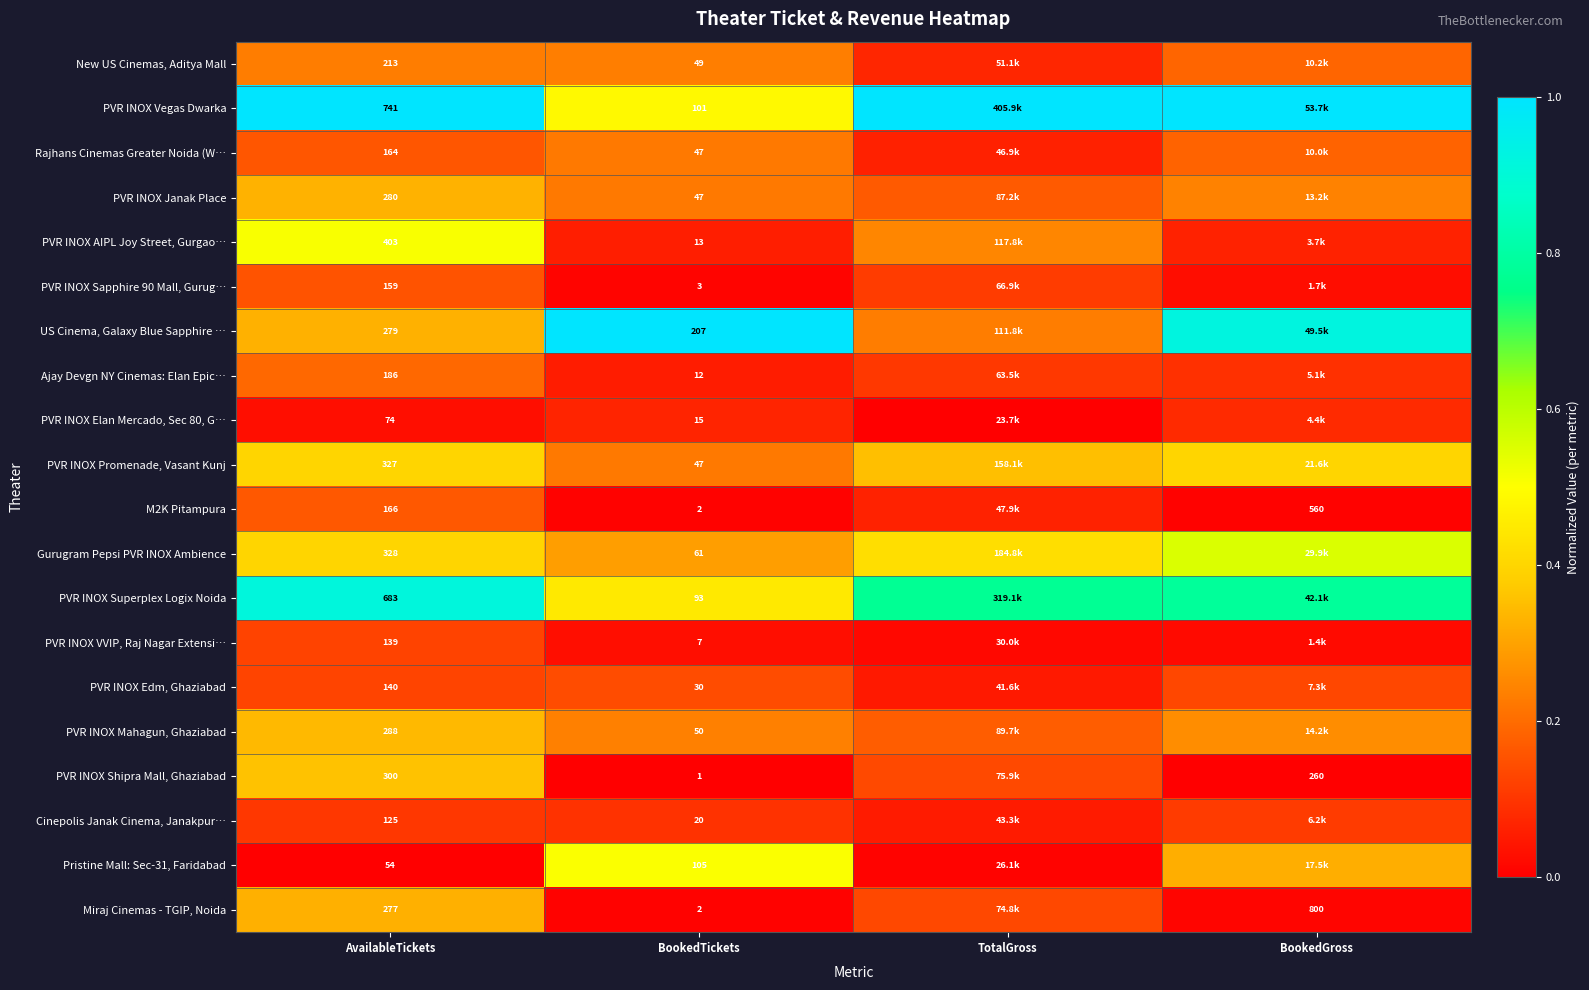

Is the value of Pristine Mall: Sec-31, Faridabad at BookedTickets greater than the value of M2K Pitampura at BookedTickets?

Yes